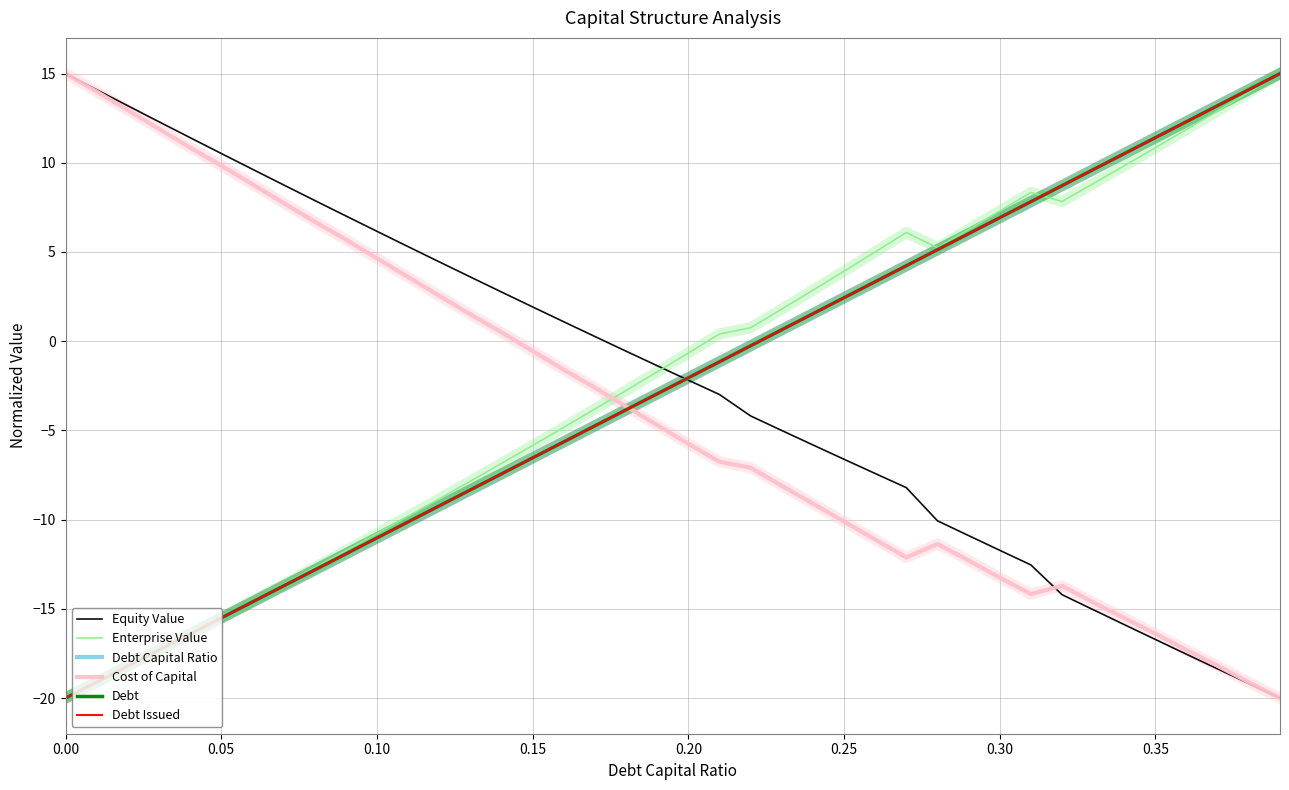

Which series has the largest range (max minus min)?

Equity Value